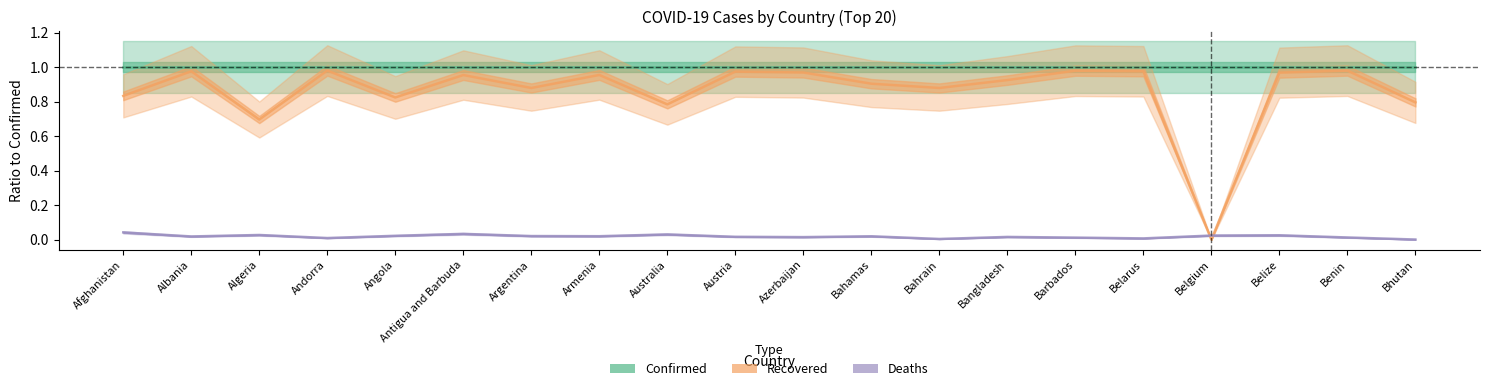

Which series changed the most between Bahamas and Belarus?

Recovered